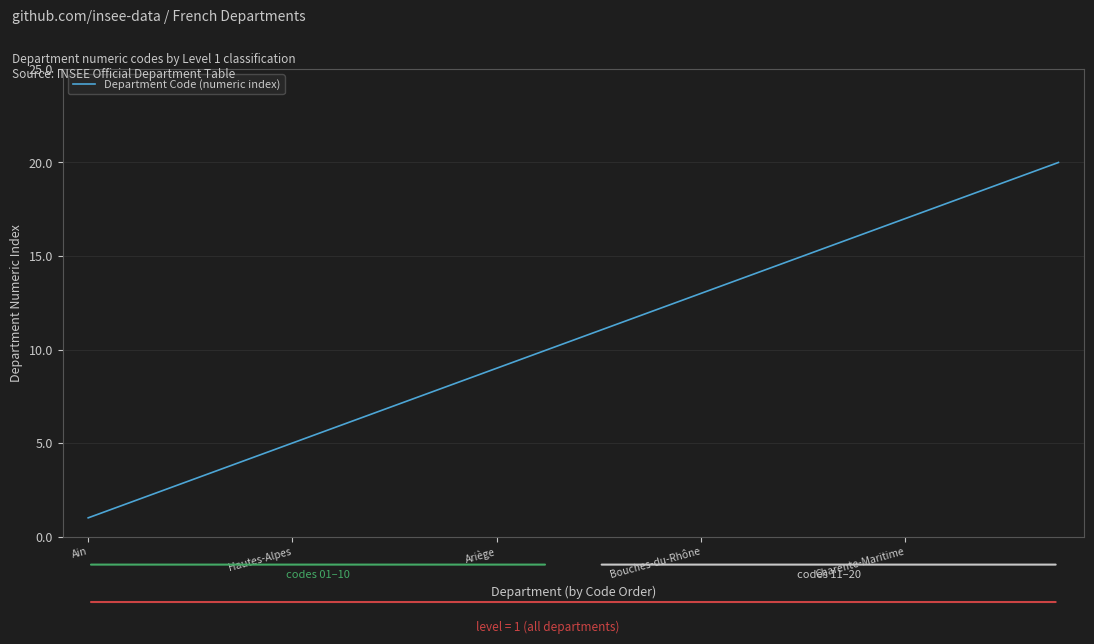

What is the greatest value displayed?

20